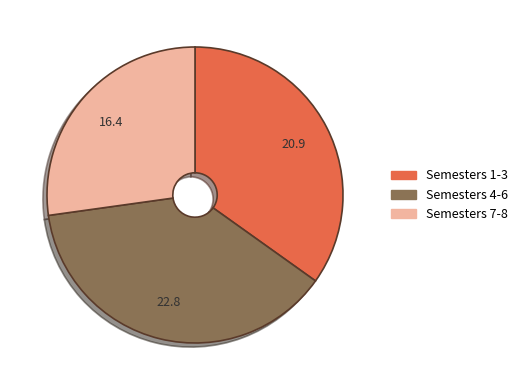

Between Semesters 4-6 and Semesters 7-8, which is larger?

Semesters 4-6